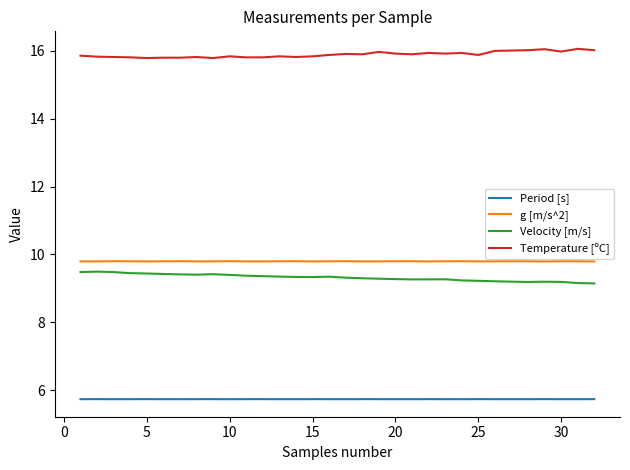

True or false: Temperature [ºC] and Period [s] cross at least once.

False